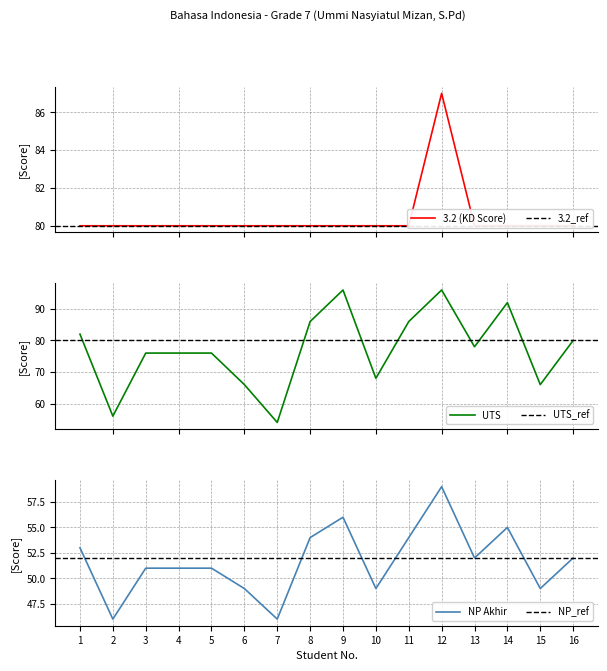

How many lines are shown in the chart?

3